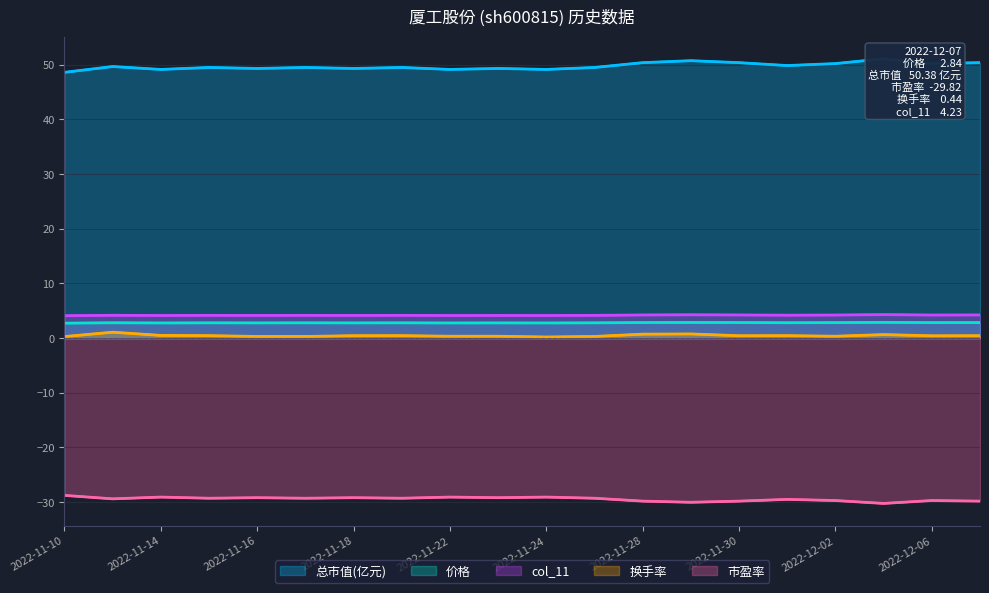

At which category does the chart reach its minimum across all series?

17